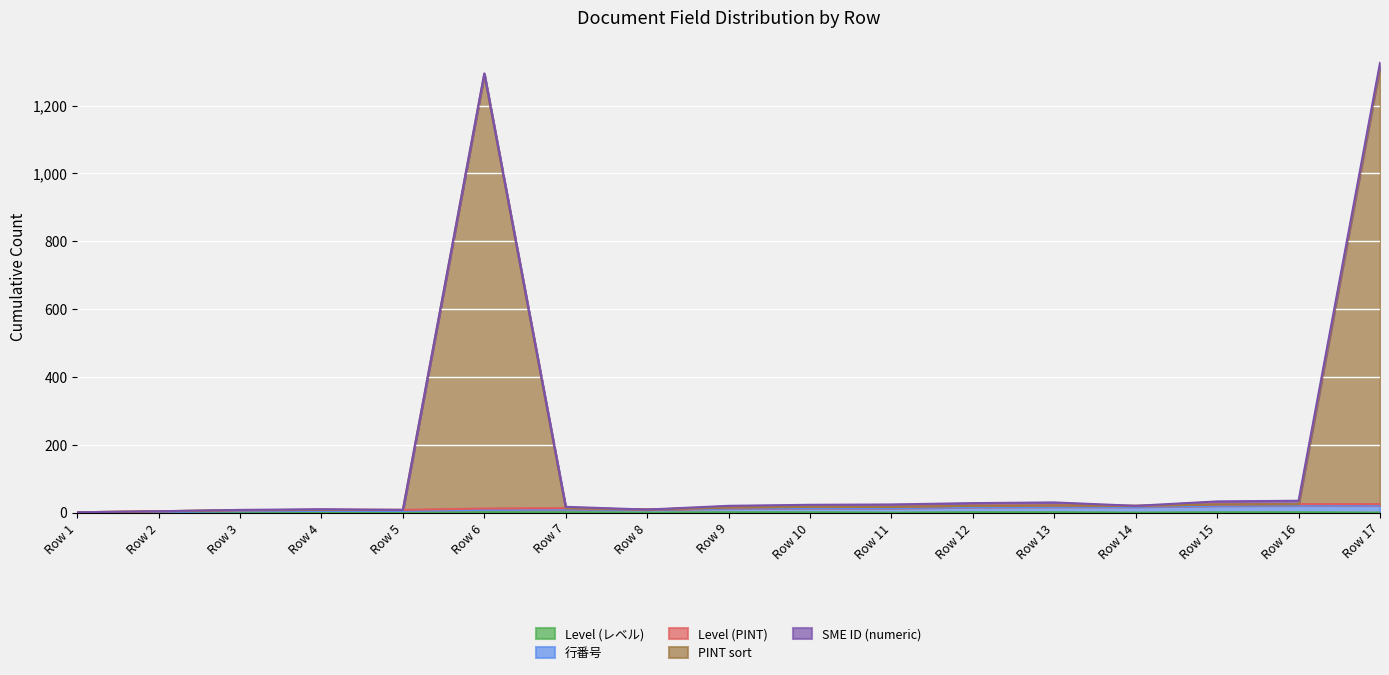

True or false: 行番号 and PINT sort cross at least once.

False